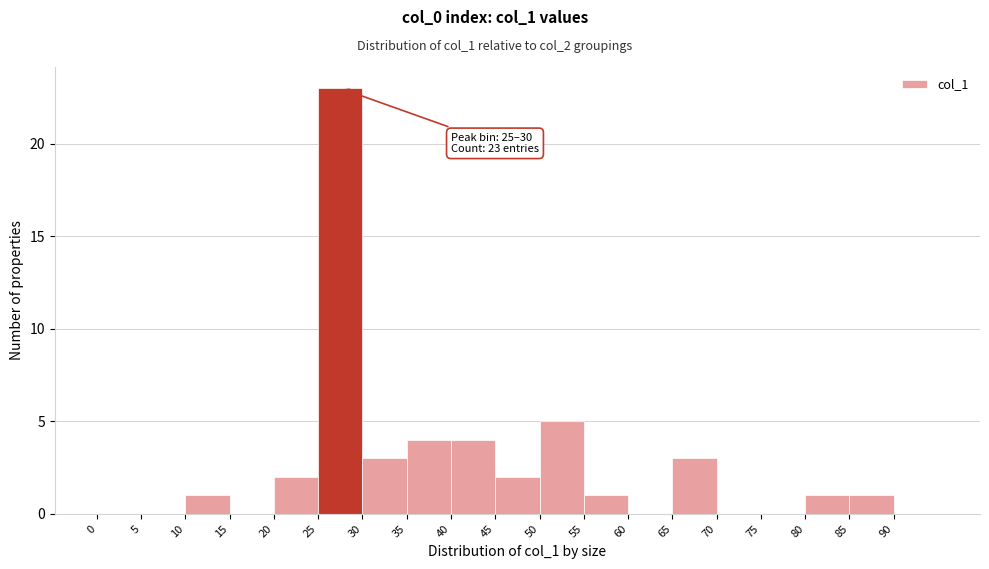

Which range on the x-axis has the tallest bar?

25 to 30